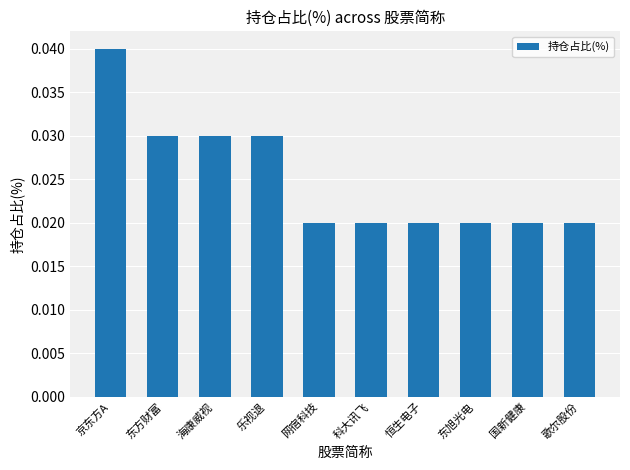

What is the label of the 6th bar from the left?

科大讯飞